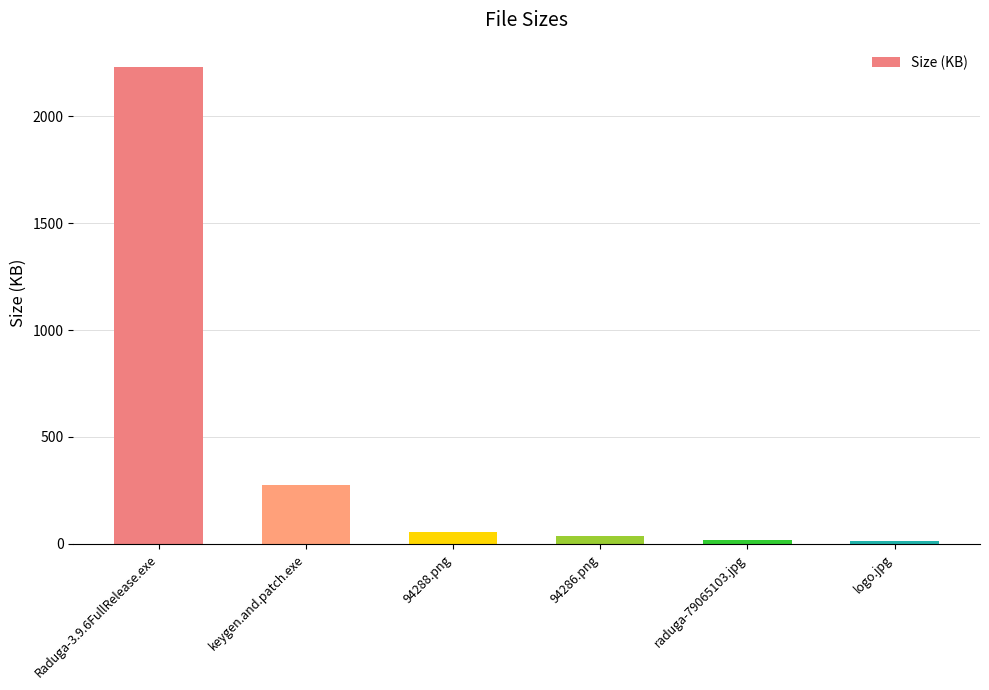

What is the label of the 6th bar from the left?

logo.jpg